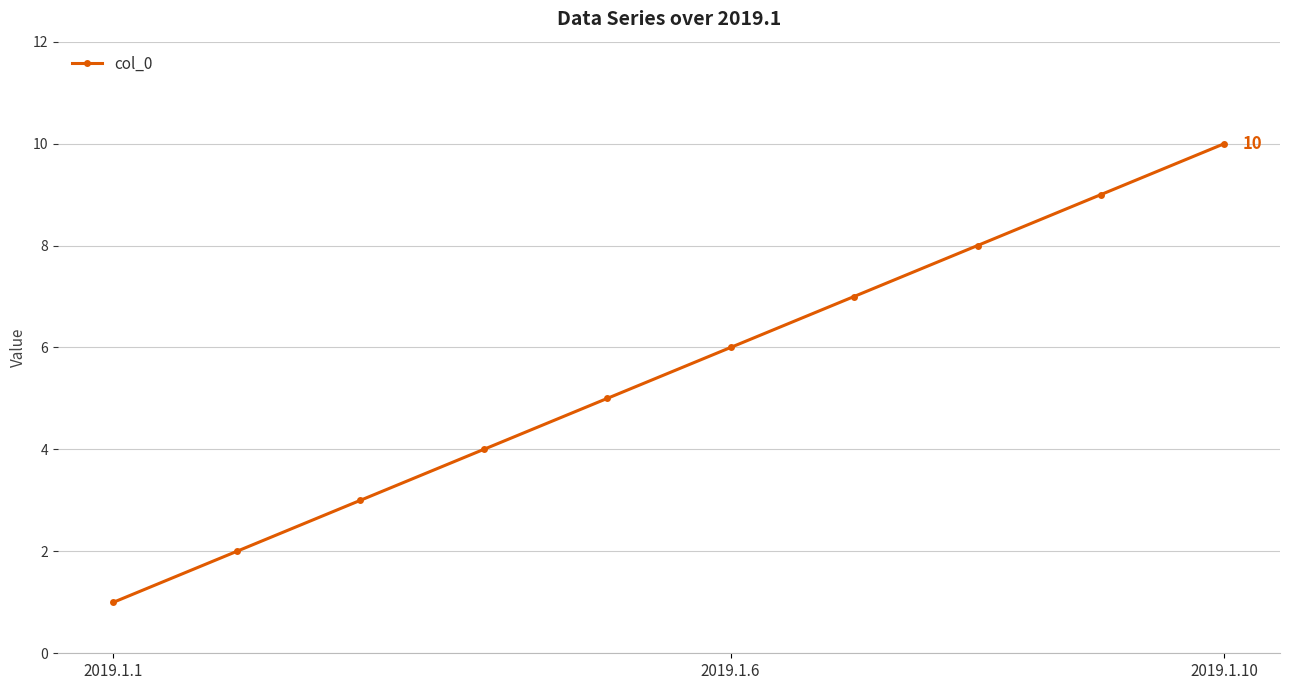

What is the average value?

6